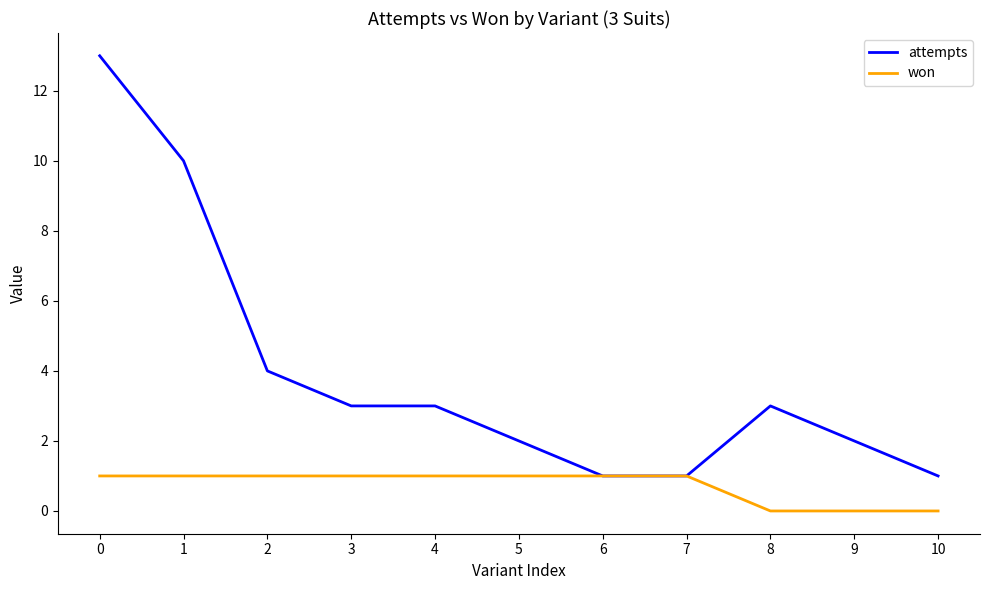

Which series changed the most between 1 and 5?

attempts